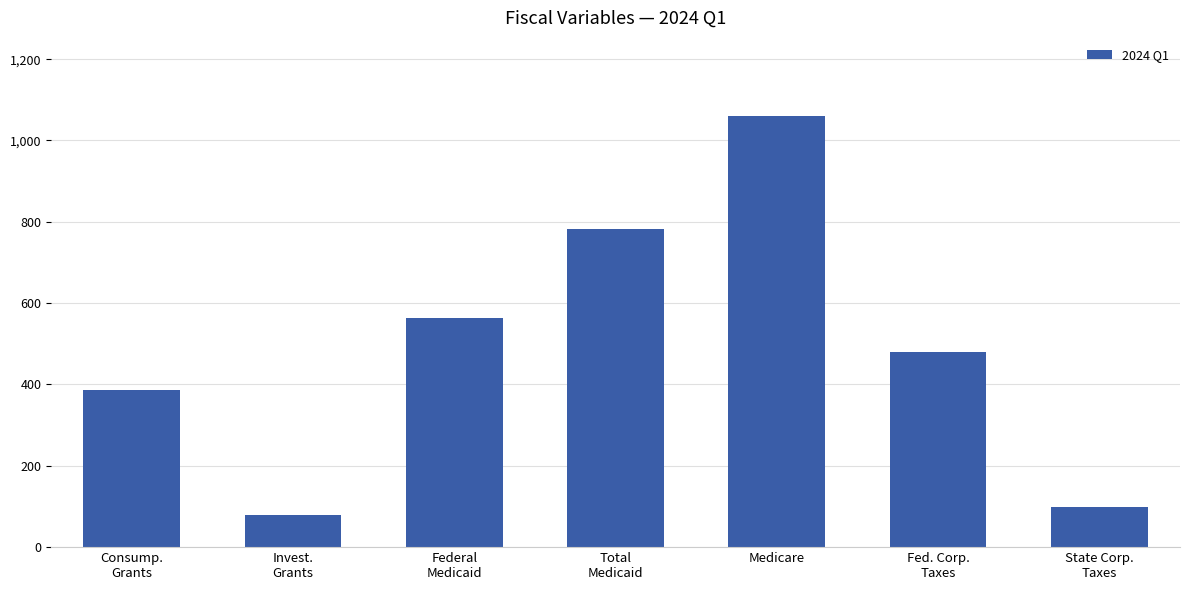

Where does the data first go above 479?

Federal
Medicaid